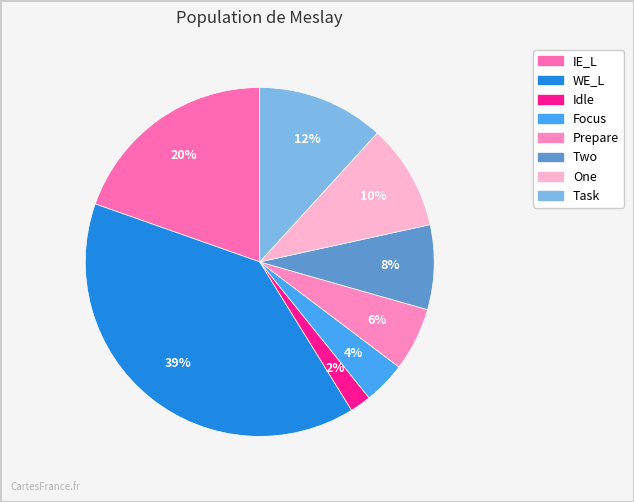

How many slices are in this pie chart?

8